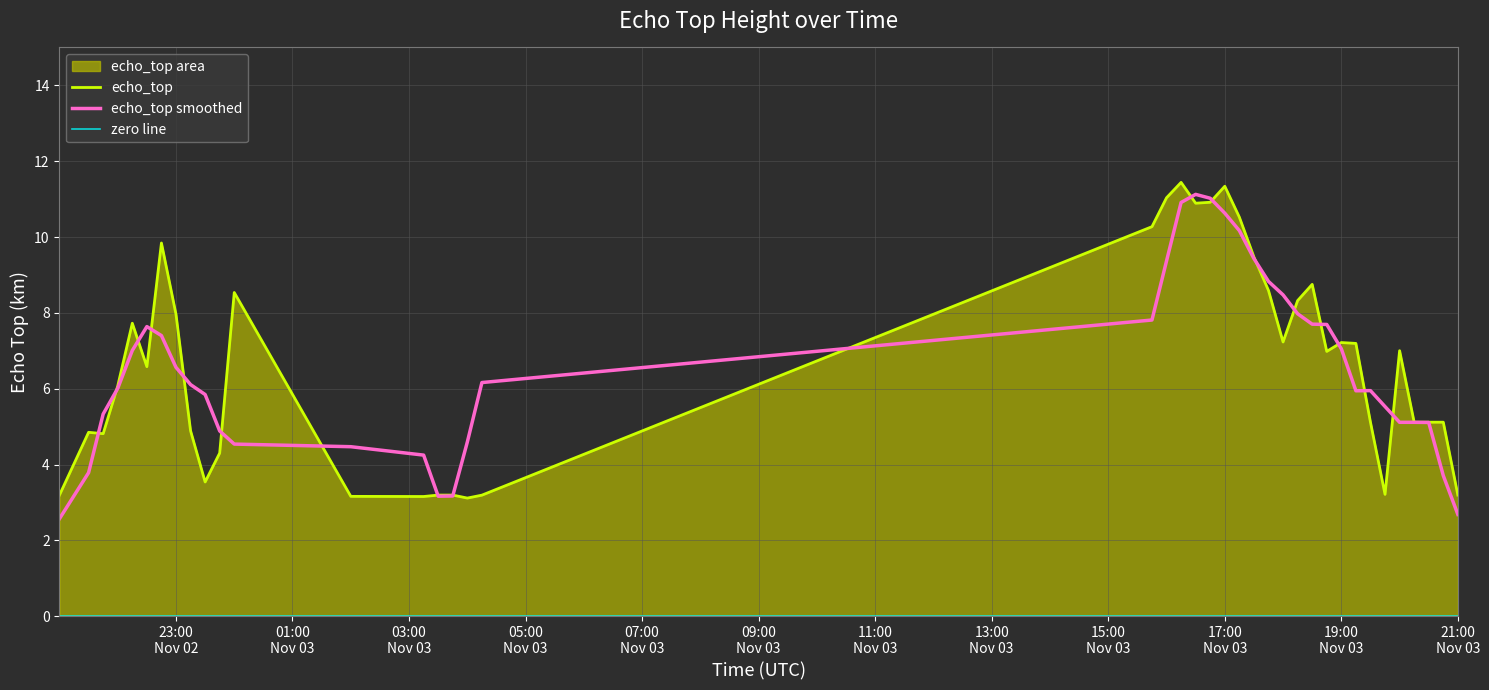

What is the average value?

6.6